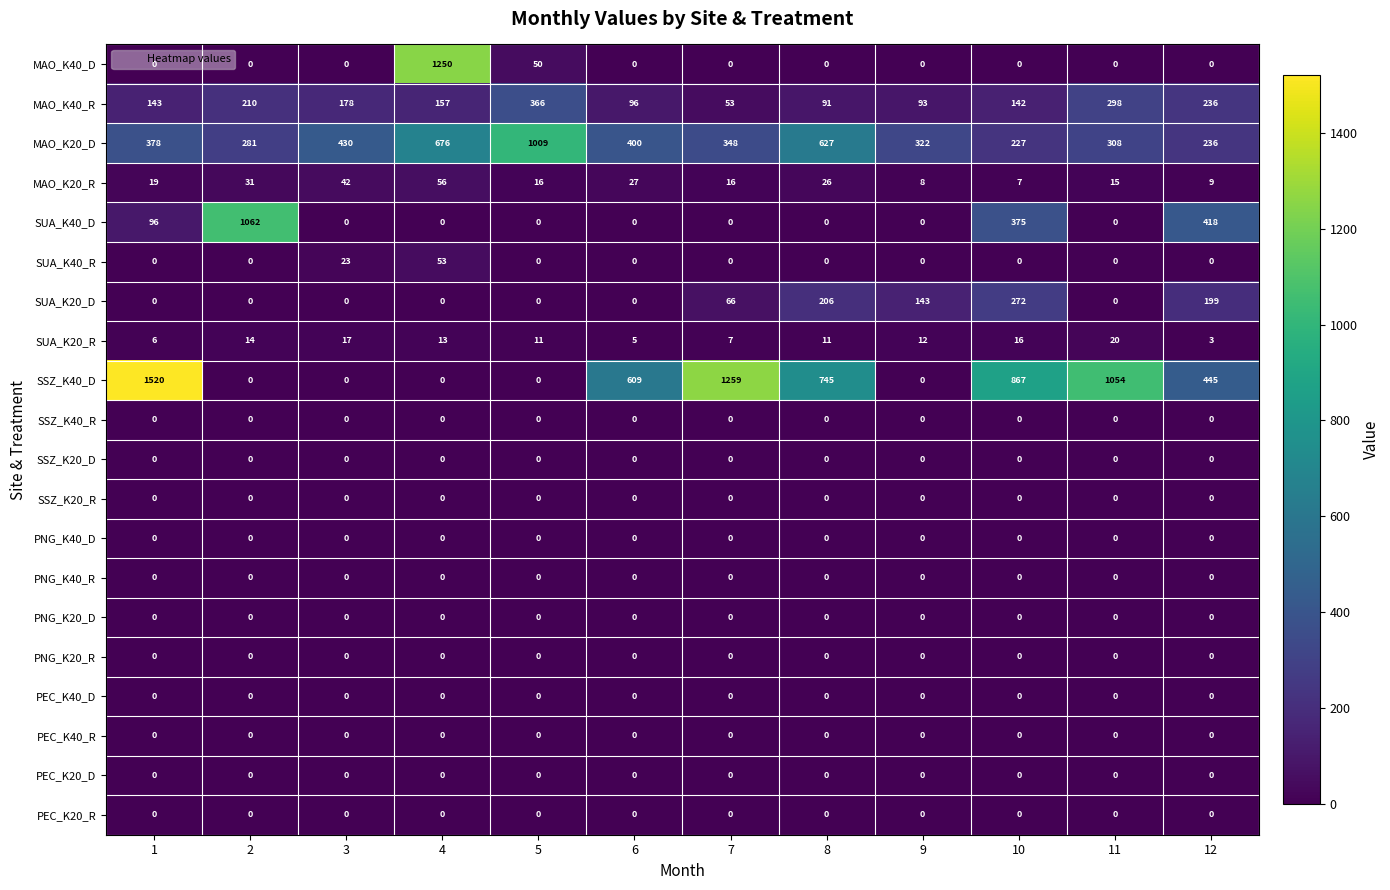

What is the total value across all series at 4?

2205